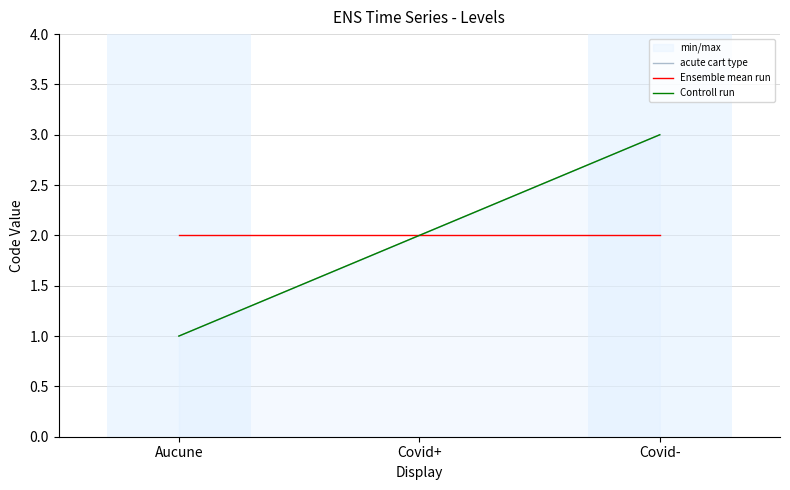

Which has a higher value, Aucune or Covid-?

Covid-